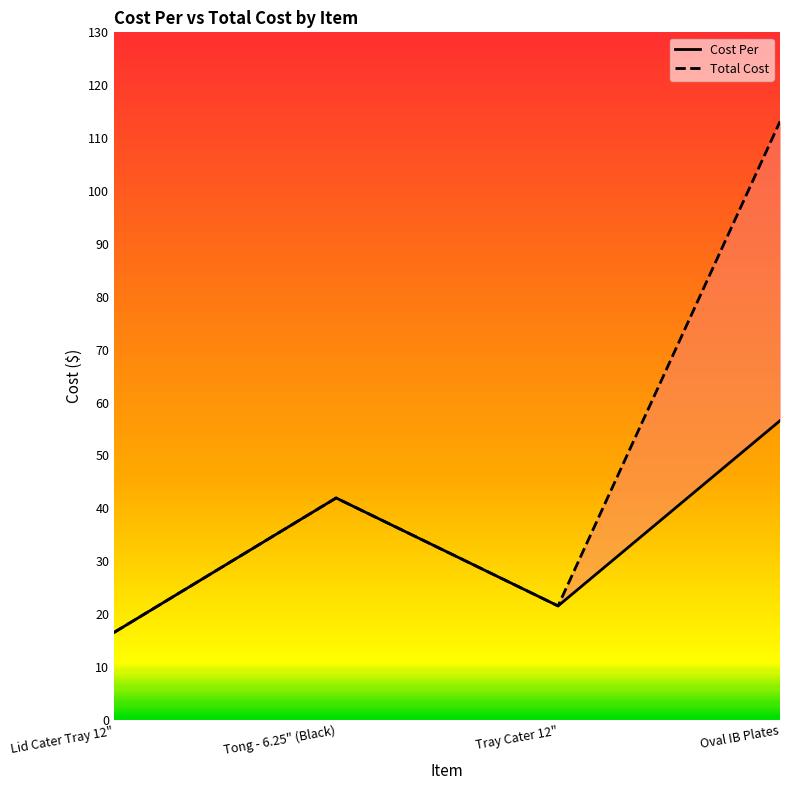

What is the minimum value for Total Cost?

16.6